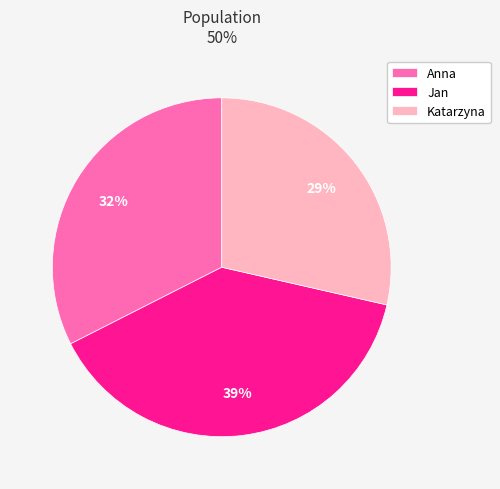

To the nearest percent, what is the combined percentage of Katarzyna and Anna?

61%